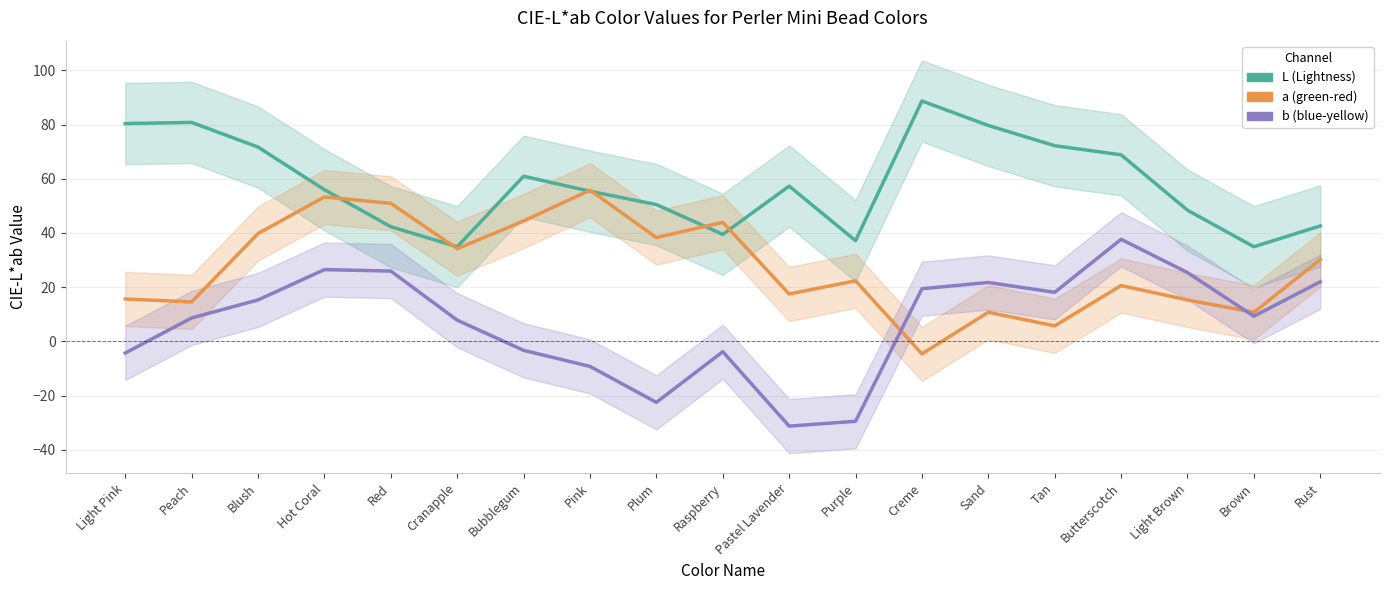

True or false: b (blue-yellow) and L (Lightness) intersect in this chart.

False